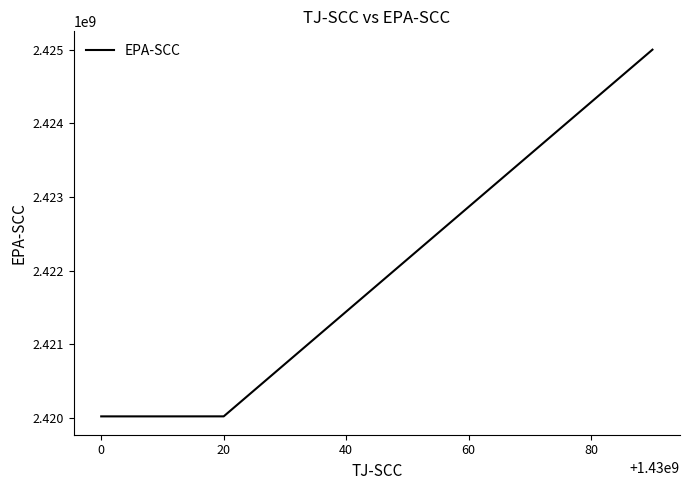

What is the difference between the maximum and minimum values?

4980999